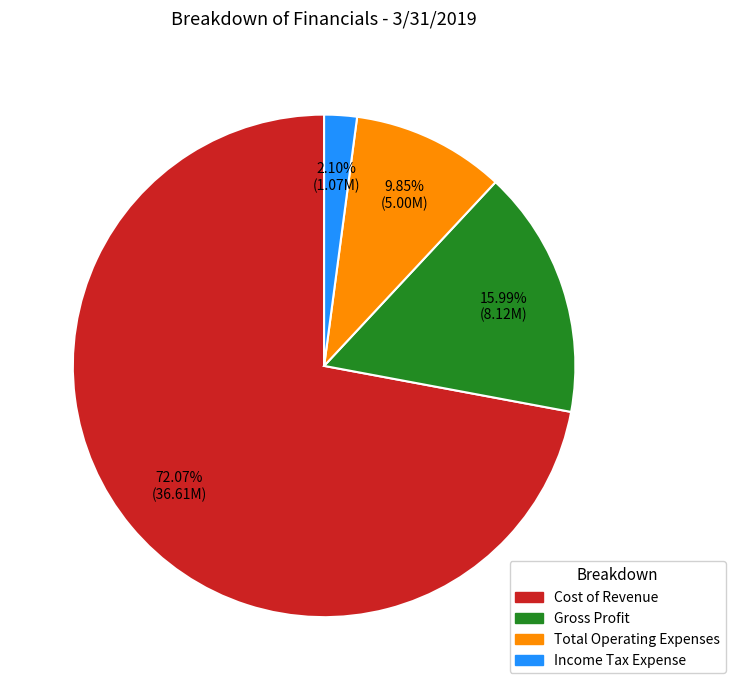

What portion of the pie excludes Gross Profit?

84.0%